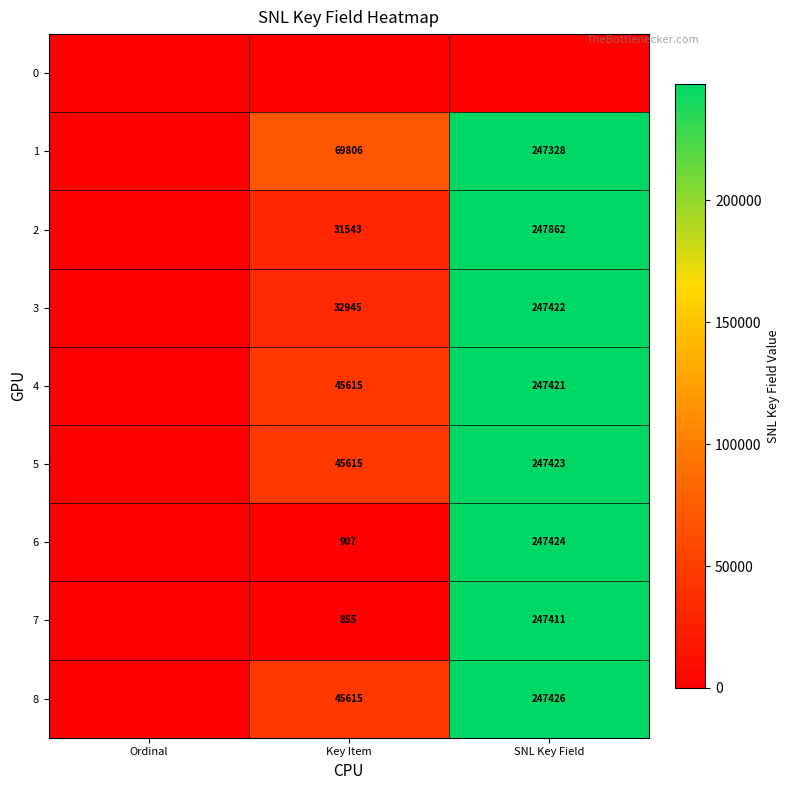

What is the difference between the 8 values at Key Item and SNL Key Field?

201811